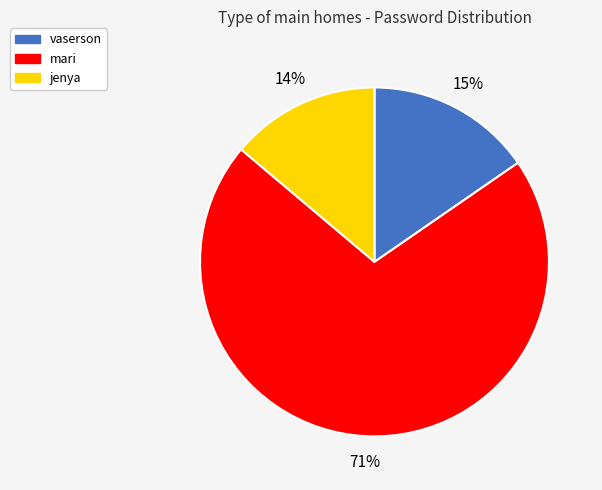

Is it true that vaserson is 6% of the pie?

False